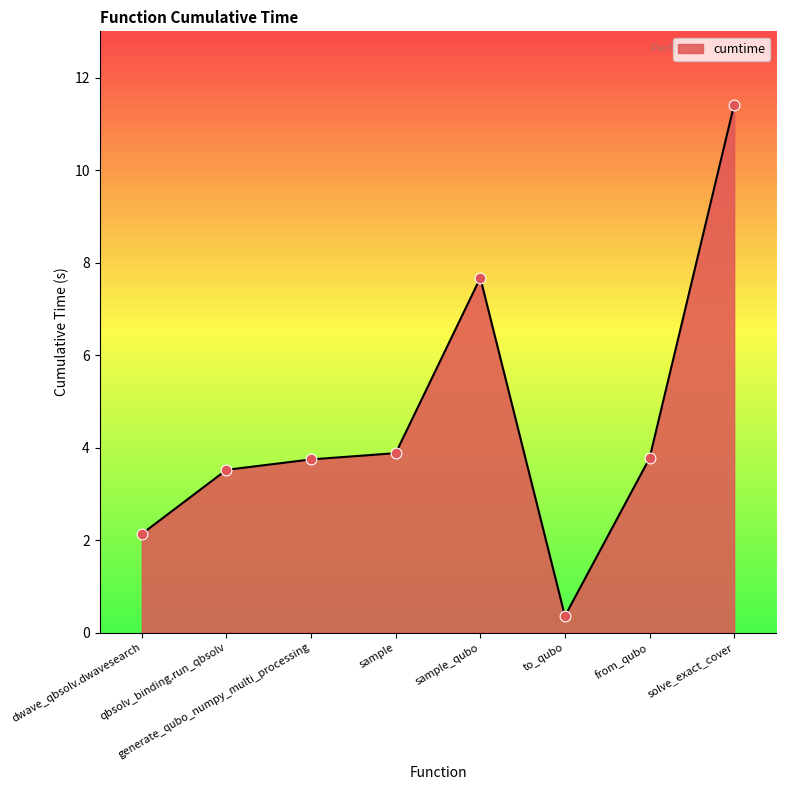

What is the change in value from sample_qubo to to_qubo?

-7.3